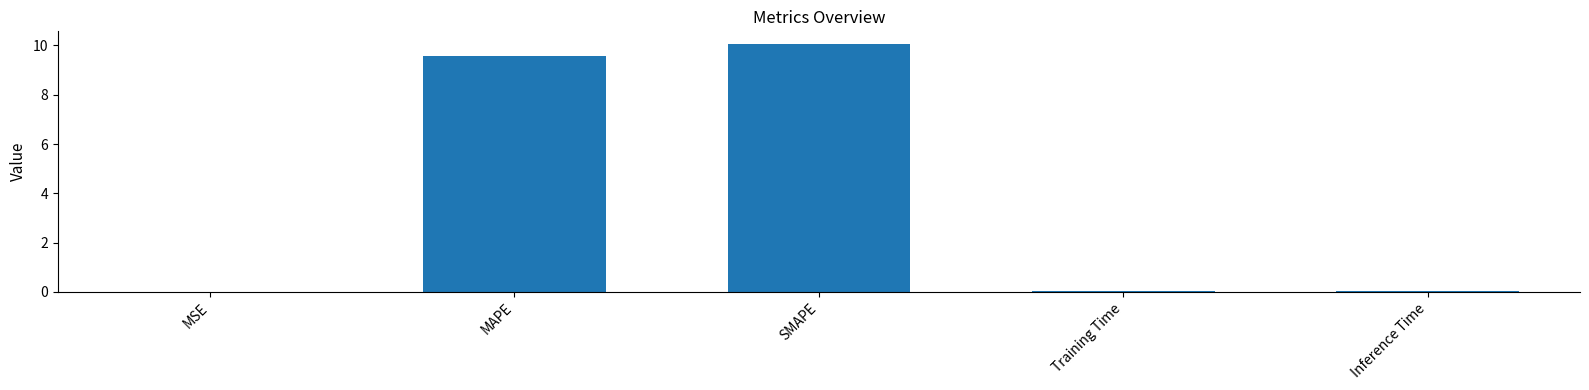

True or false: the data shows 2.0 at MAPE.

False